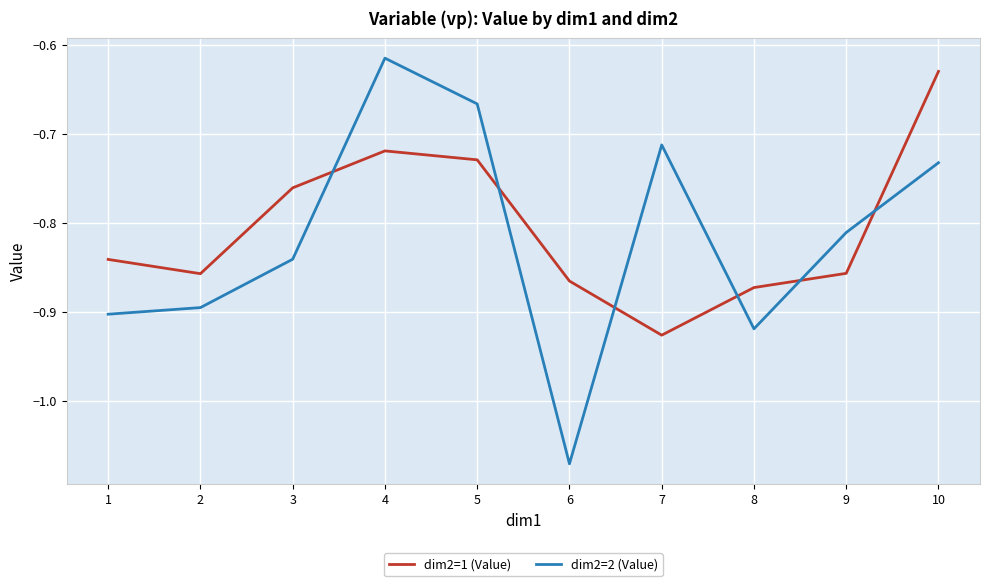

Which series changed the most between 1 and 4?

dim2=2 (Value)